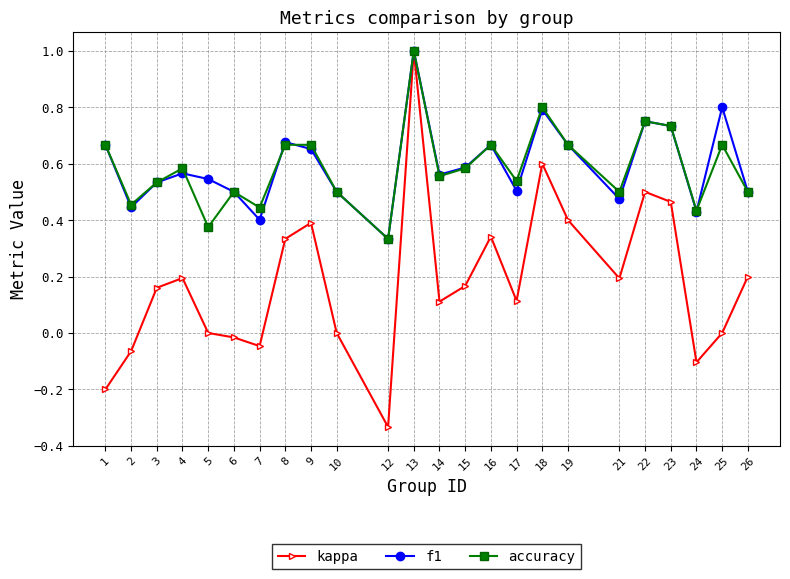

At which label does kappa reach its minimum?

12